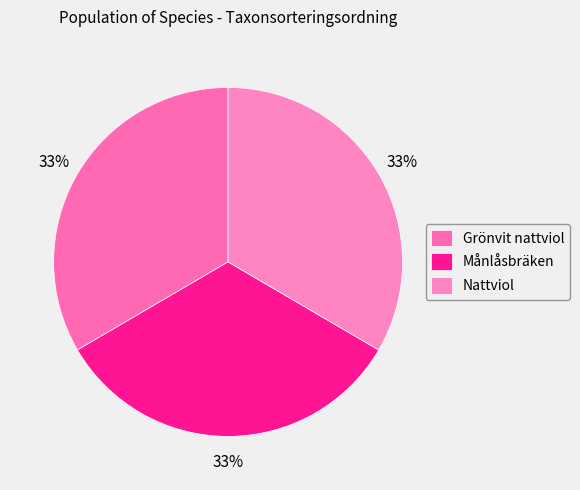

Combined, do Nattviol and Grönvit nattviol account for over 50%?

Yes